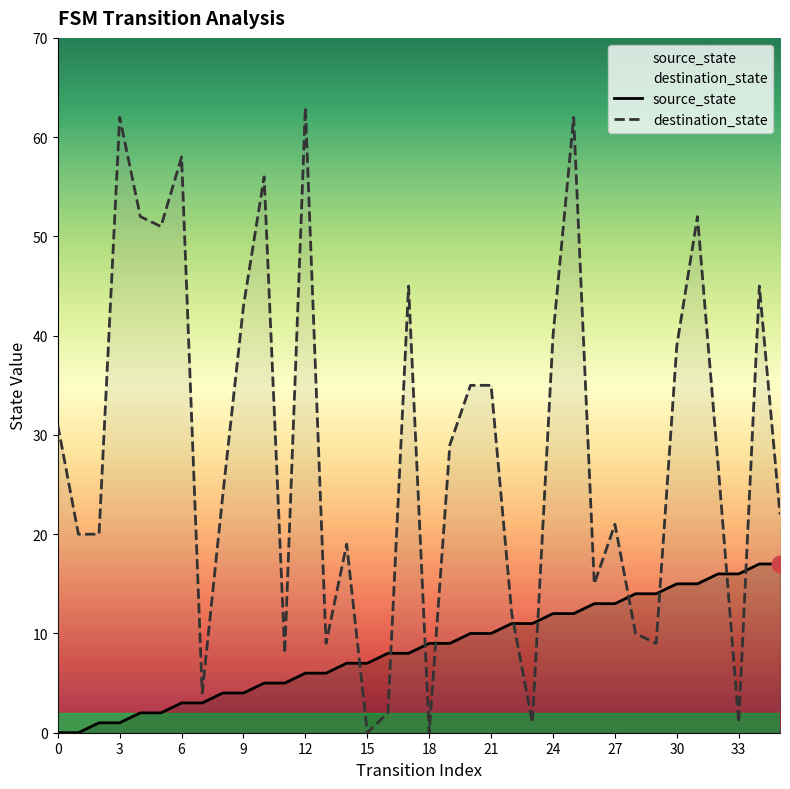

Which series has the widest spread of values?

destination_state